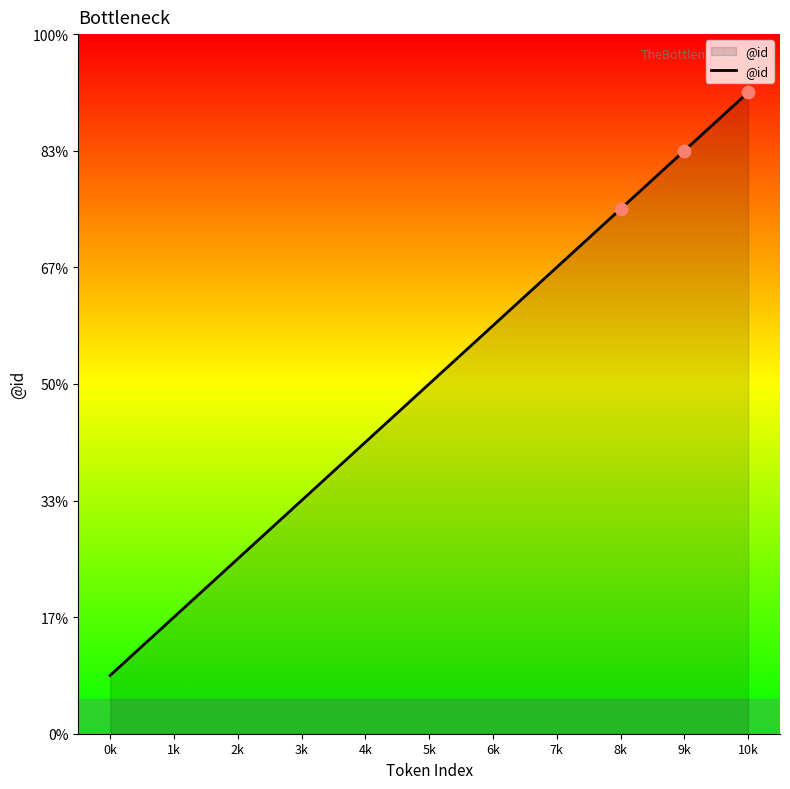

Which has a higher value, 6k or 8k?

8k